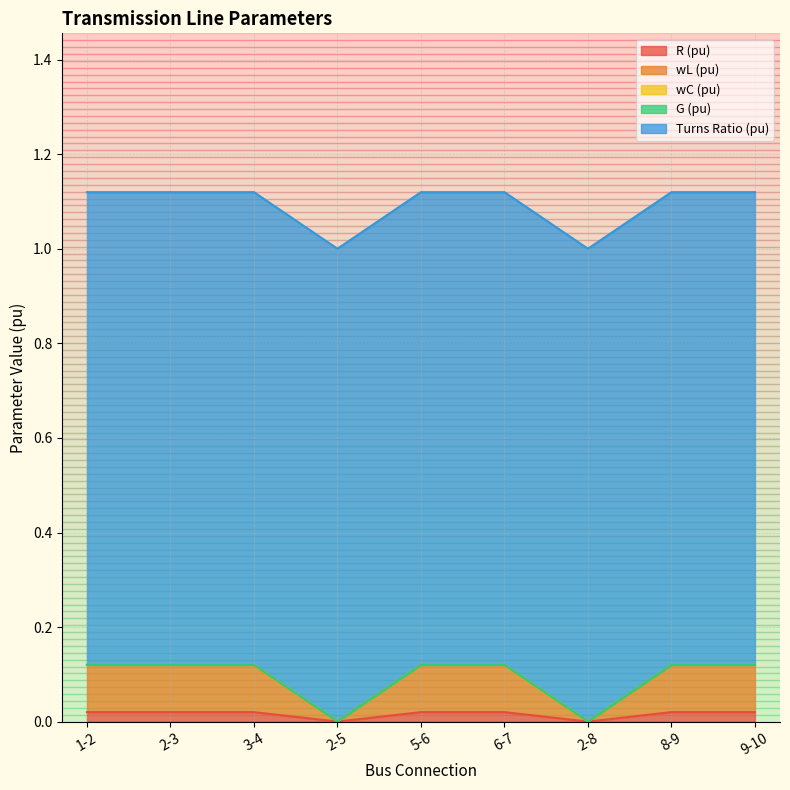

What is the label of the 7th point from the left?

2-8